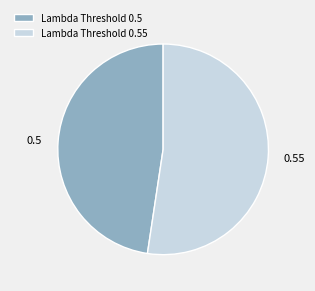

What is the smallest slice in the pie chart?

Lambda Threshold 0.5